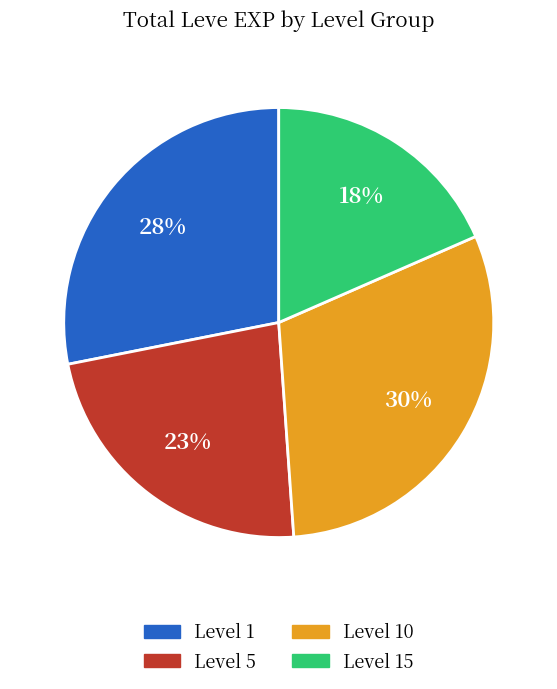

To the nearest percent, what is the difference between the largest and smallest slice percentages?

12%